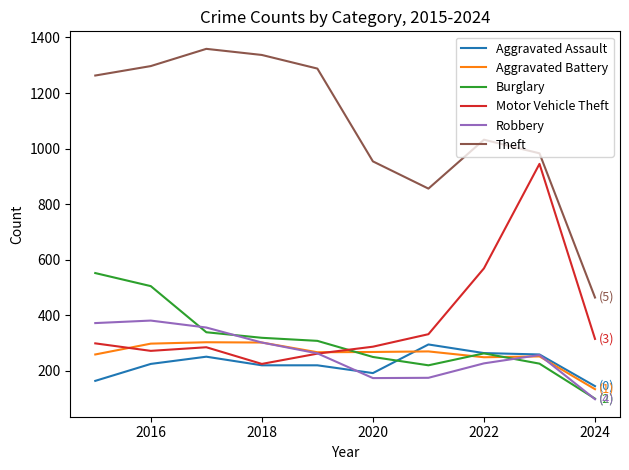

What is the minimum value shown in the chart?

98